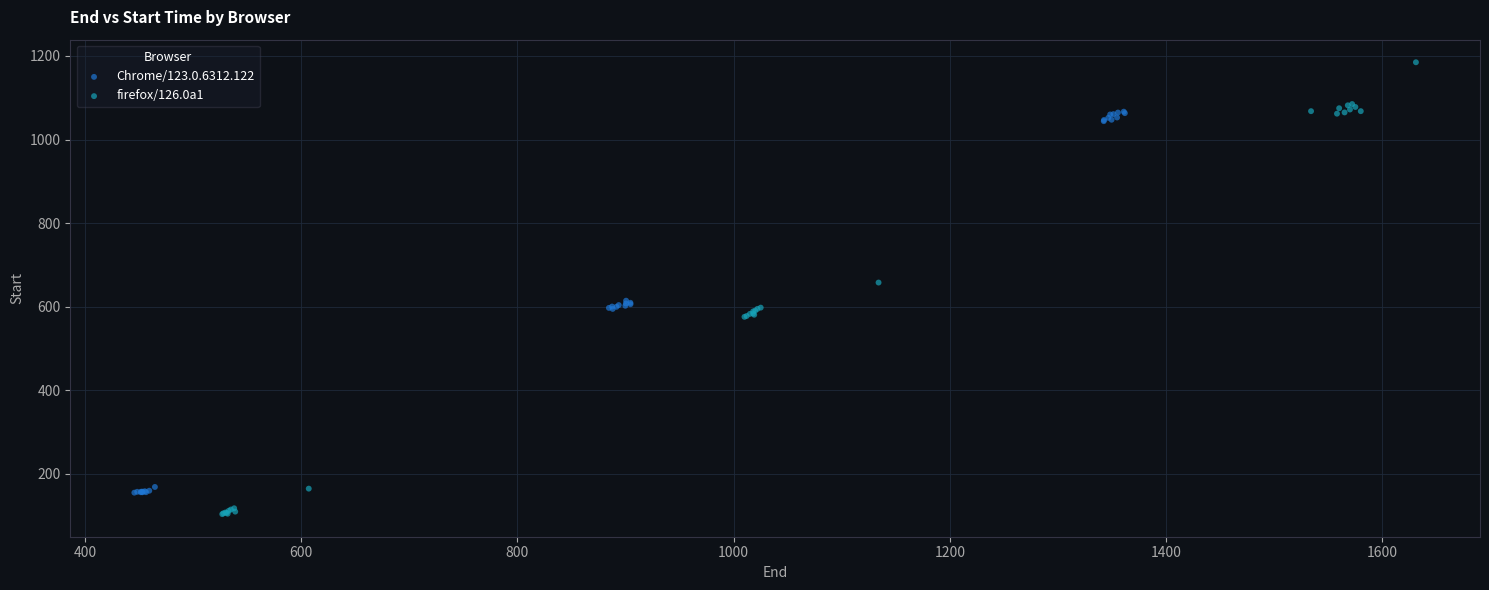

Which series contains the highest Y value?

firefox/126.0a1